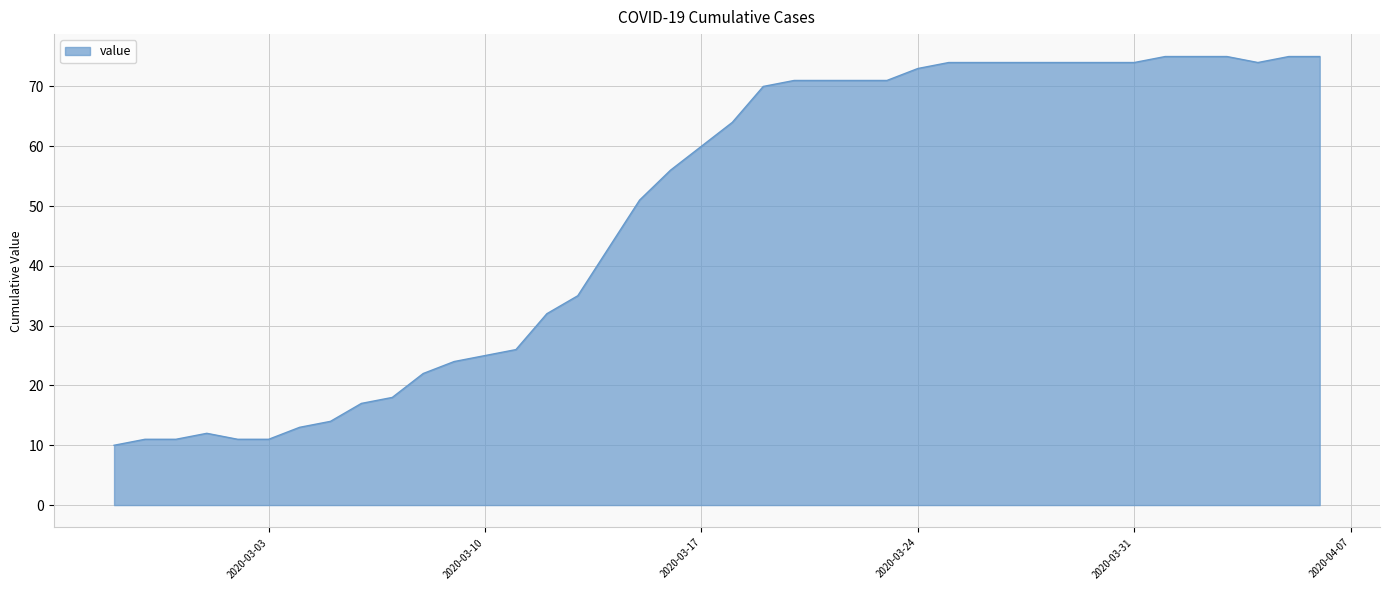

Does the chart have visible grid lines?

Yes